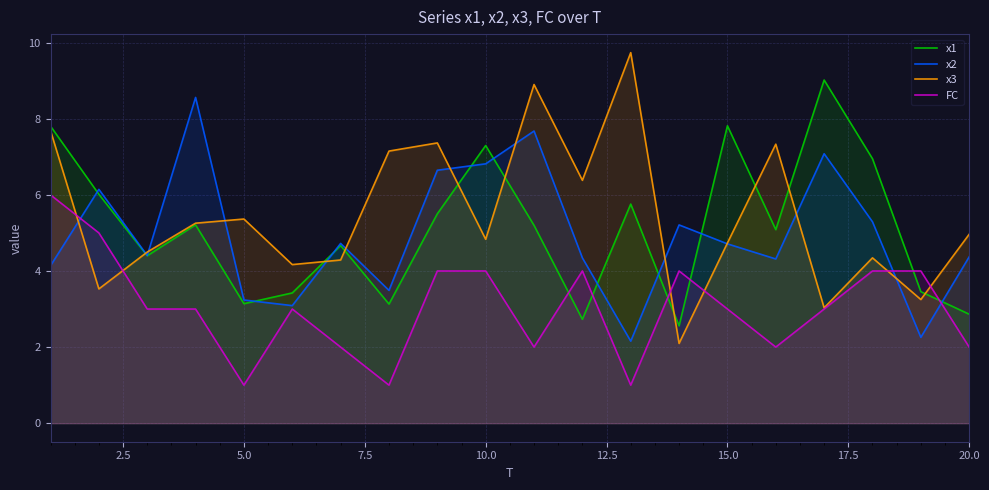

How many lines are shown in the chart?

4